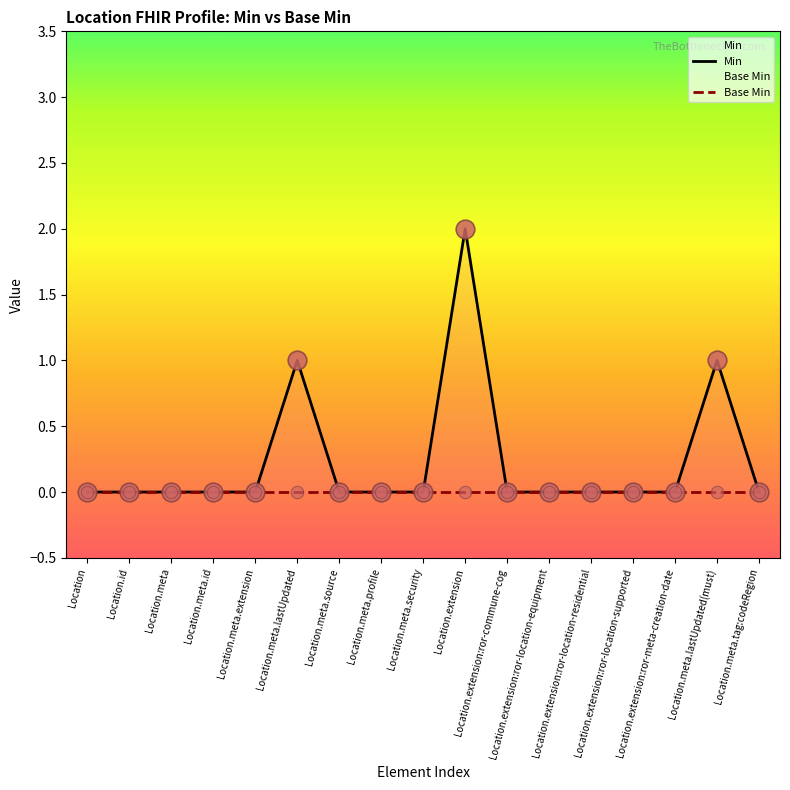

Which series contains the highest Y value?

Min